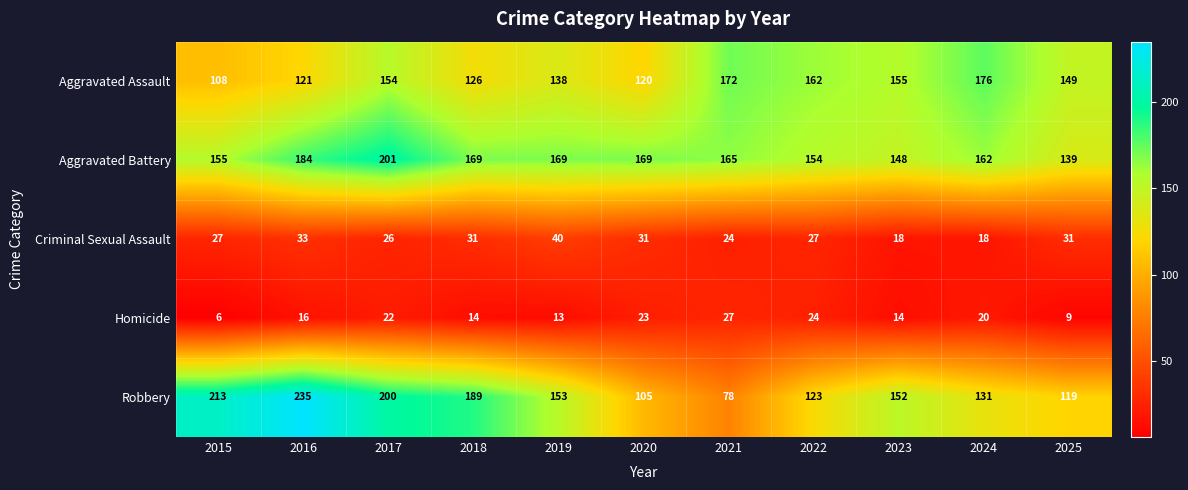

Rank the series at 2019 from lowest to highest value.

Homicide, Criminal Sexual Assault, Aggravated Assault, Robbery, Aggravated Battery